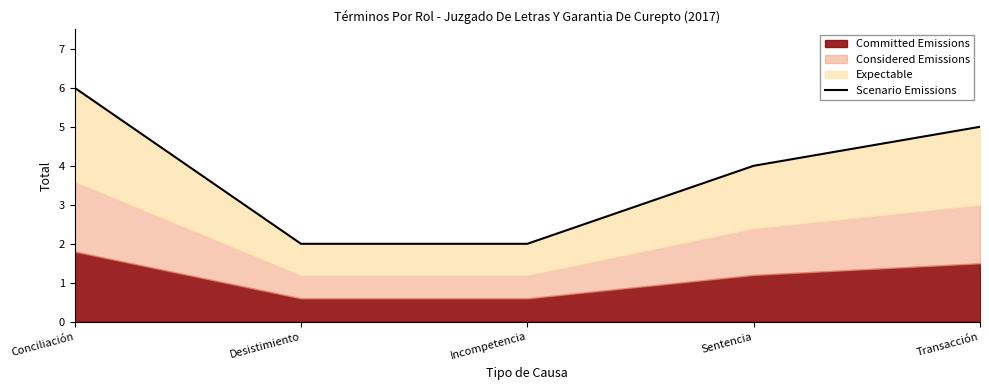

Where is the data nearest to the value 4?

Sentencia